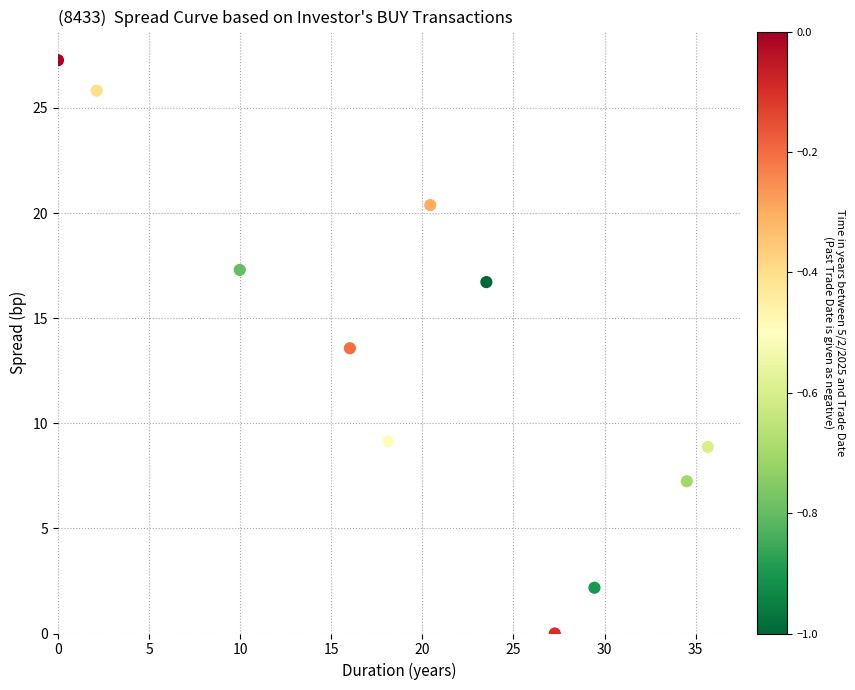

What is the range of X values (max minus min)?

35.7